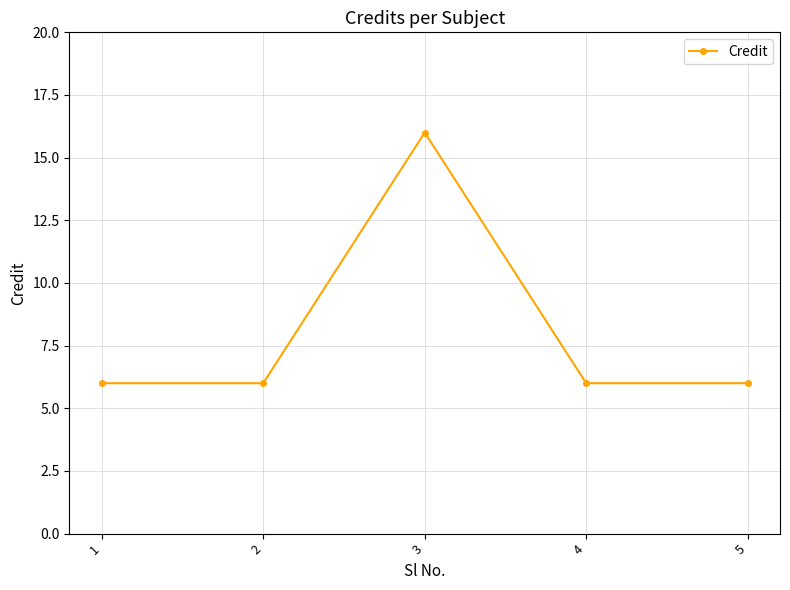

True or false: the data shows 10 at 1.

False